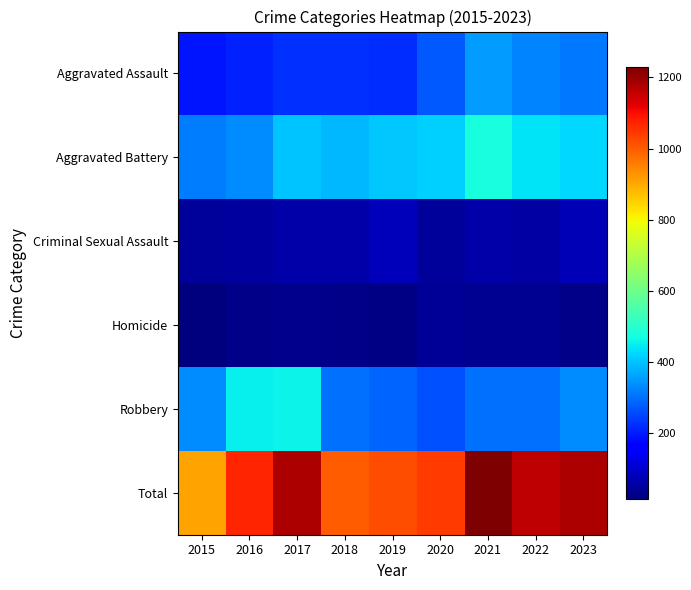

Which series has the widest spread of values?

Total